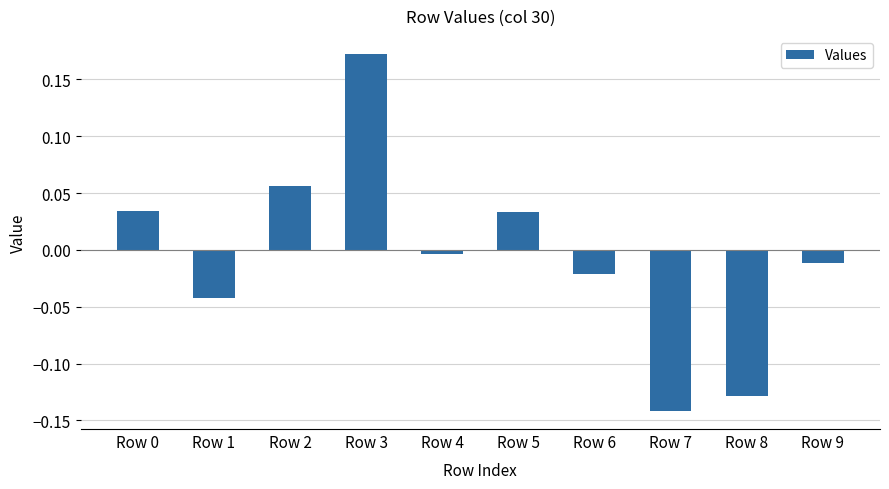

Between Row 5 and Row 9, which is larger?

Row 5